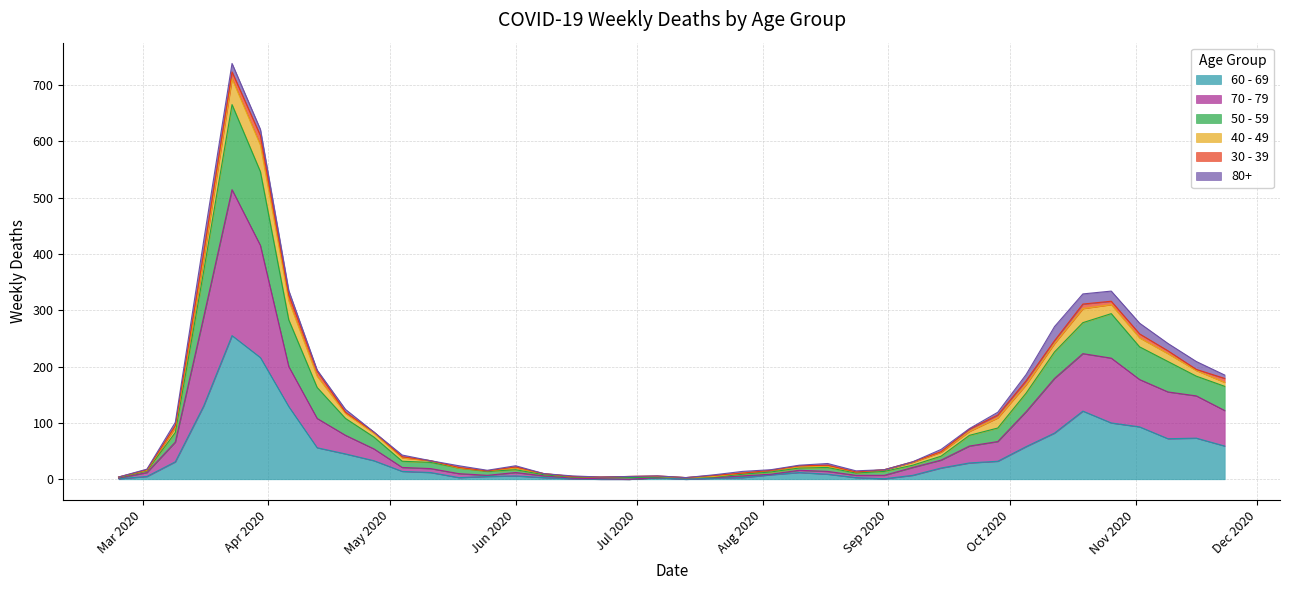

How many values in 70 - 79 are above zero?

39